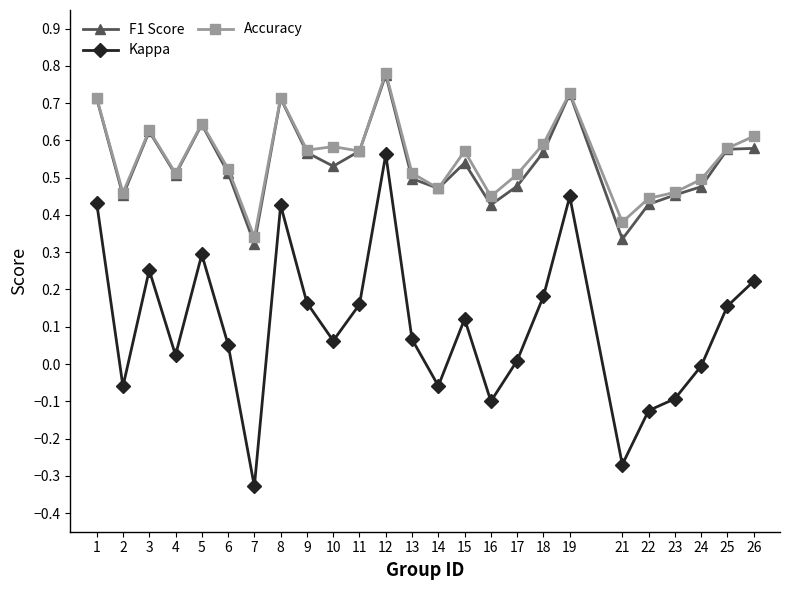

What are all the series names shown in the legend?

F1 Score, Kappa, Accuracy